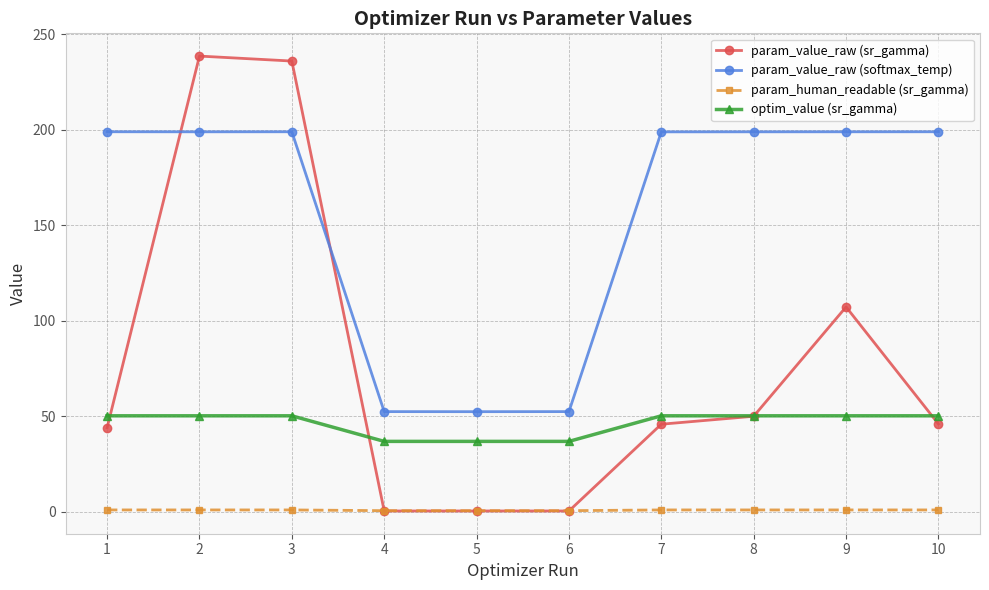

After their last crossing, which series has the higher values: param_value_raw (sr_gamma) or param_value_raw (softmax_temp)?

param_value_raw (softmax_temp)